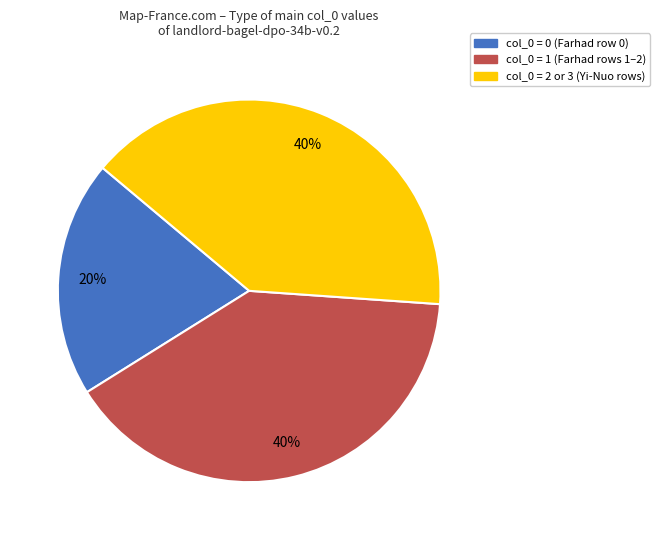

Is it true that col_0 = 1 (Farhad rows 1–2) is 40% of the pie?

True